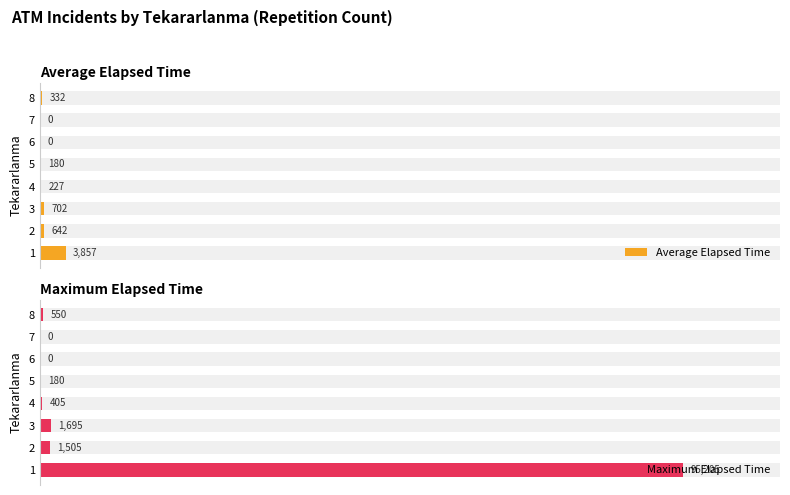

Is it true that Maximum Elapsed Time equals 0.0 at 6?

True